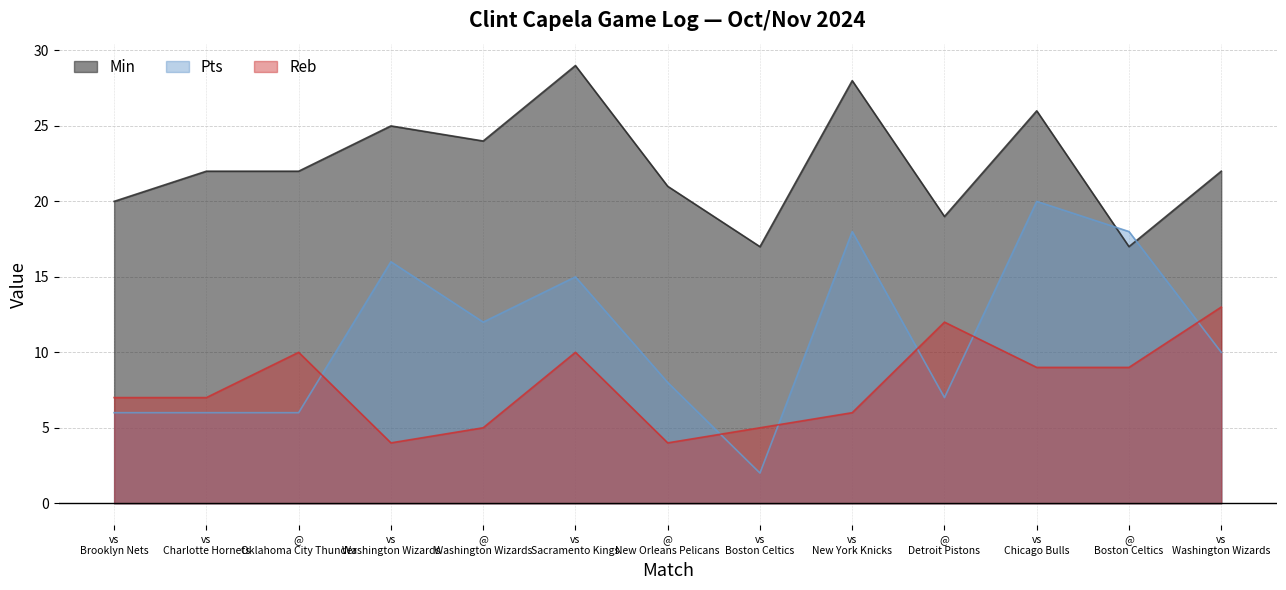

At which label does Pts first exceed 10?

vs Washington Wizards